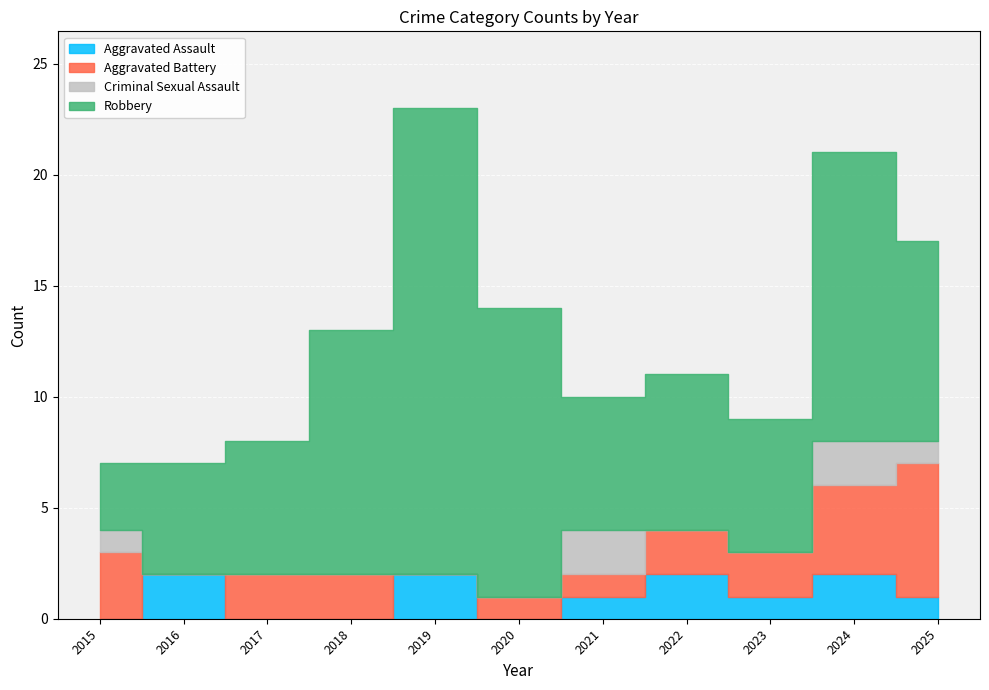

How many data points does each series have?

11